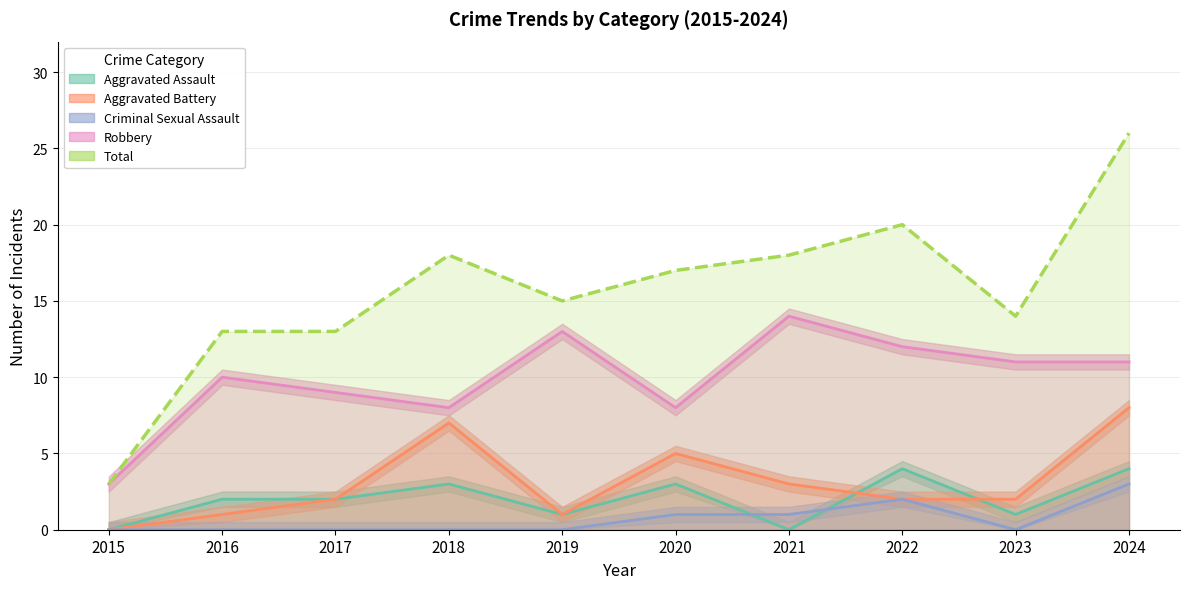

Does the chart have visible grid lines?

Yes